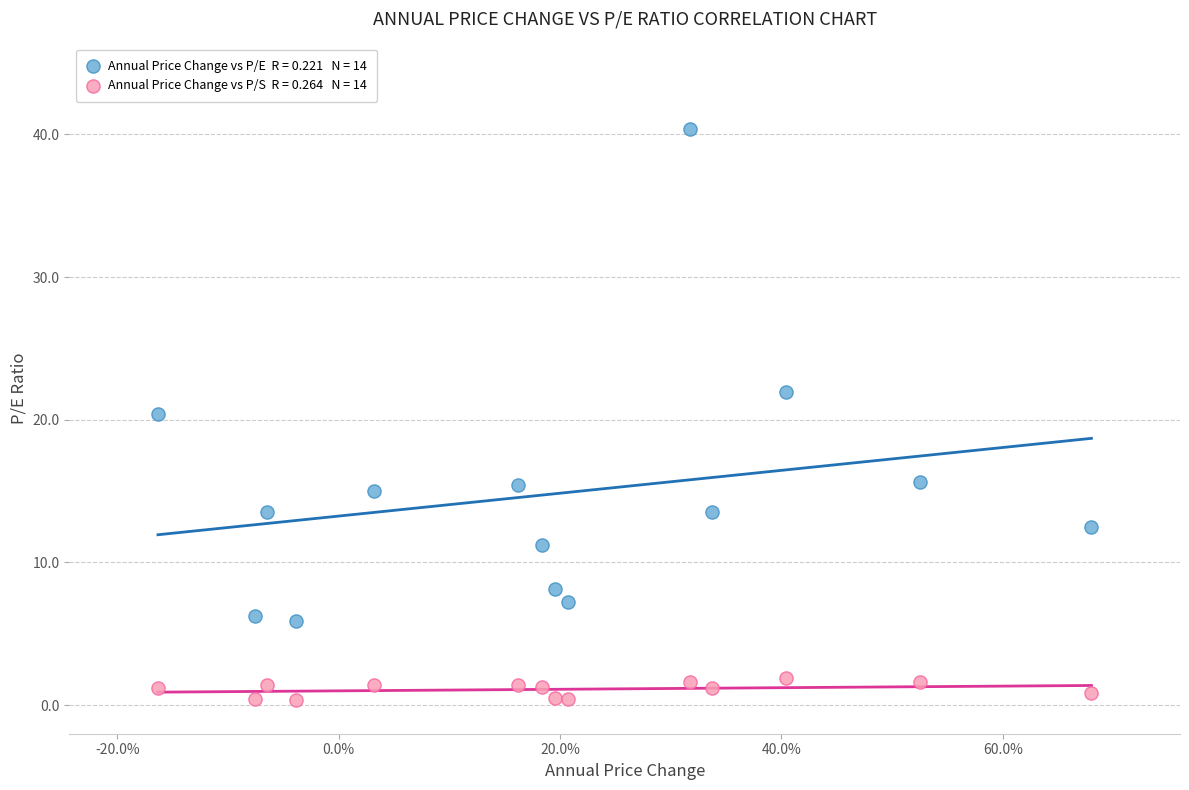

Across all data points, what is the range of Y values (max minus min)?

40.0